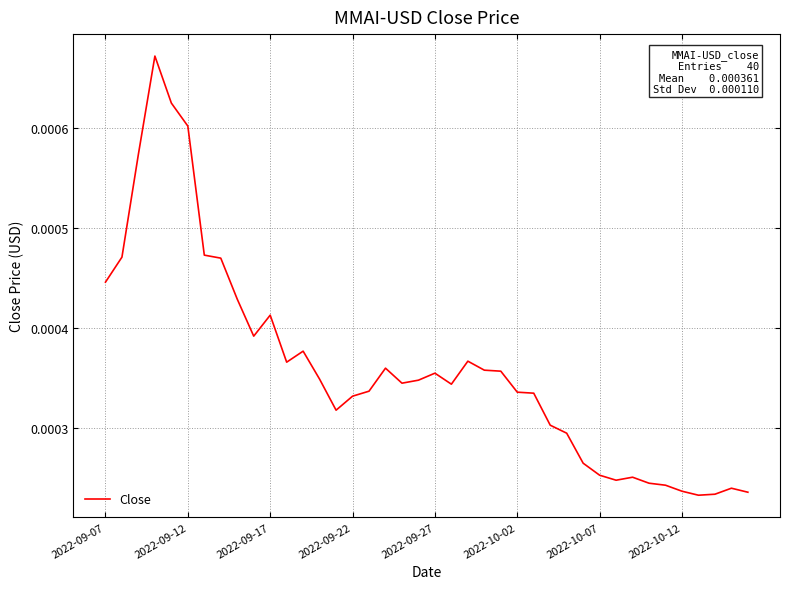

Count the number of categories in the chart.

40